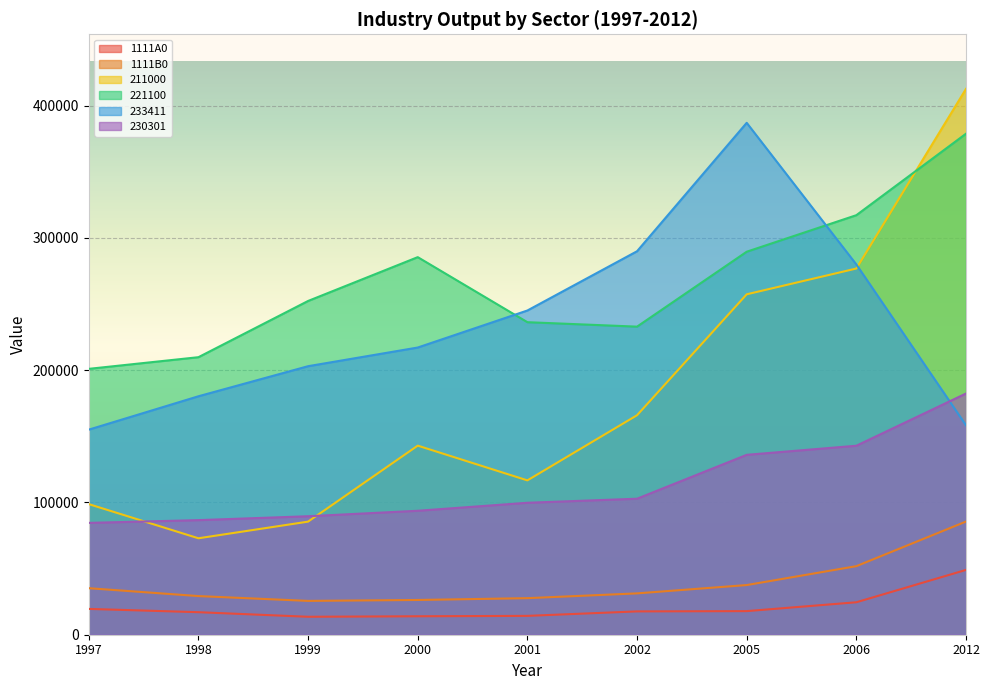

At which category is the sum across all series the highest?

2012